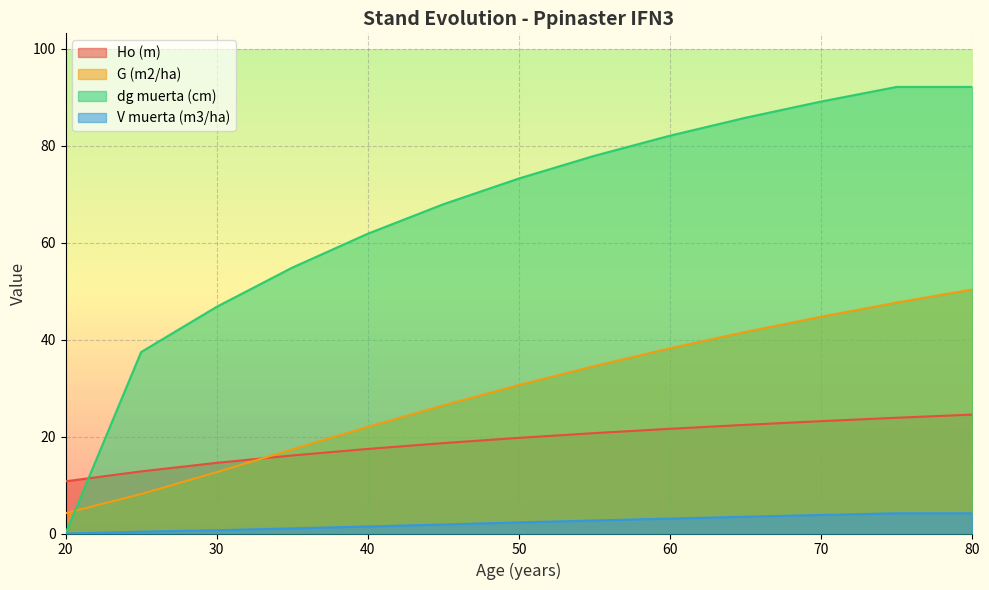

What is the sum of all G (m2/ha) values?

378.3